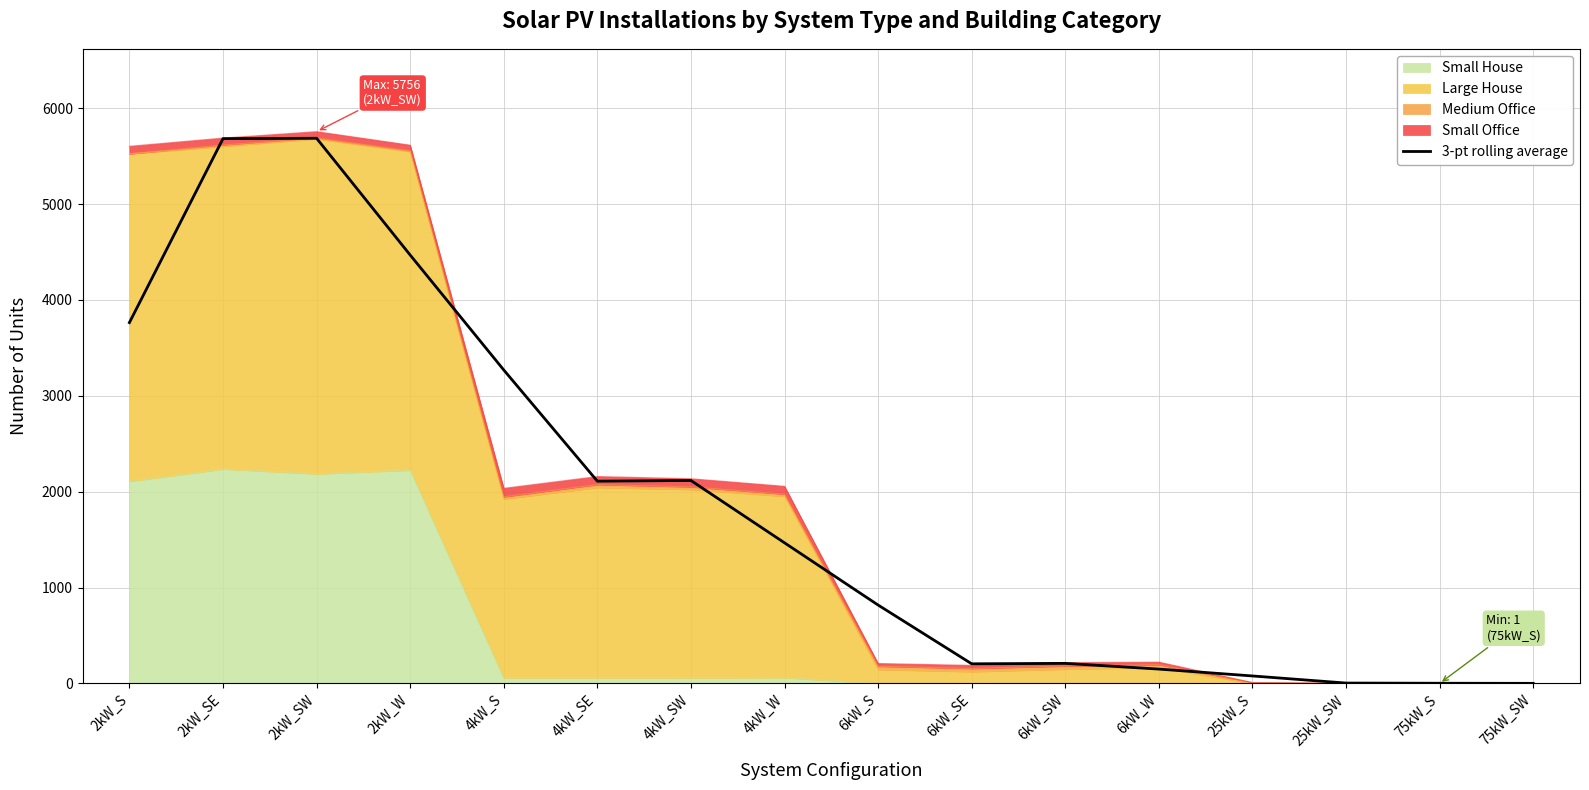

Where is the first local maximum?

2kW_SW